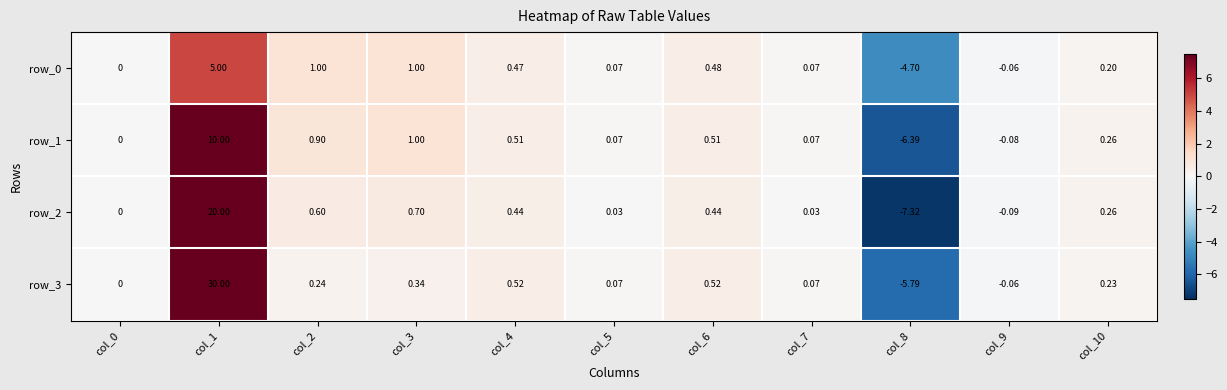

Which series has the widest spread of values?

row_3